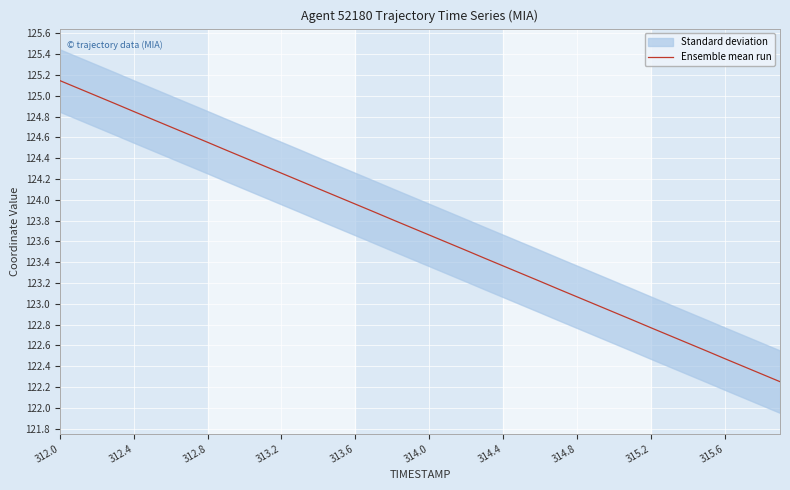

Is it true that Ensemble mean run equals 207.7 at 312.4?

False